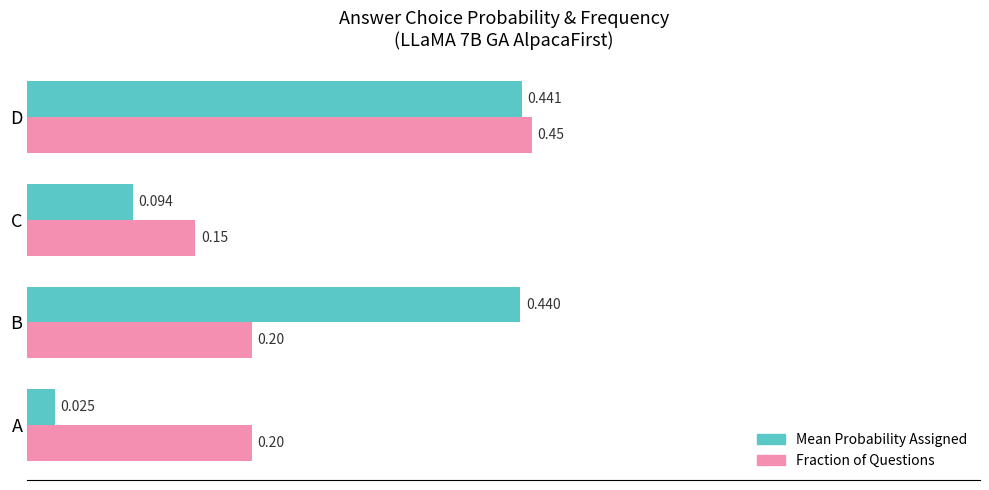

At which category does the chart reach its peak across all series?

D